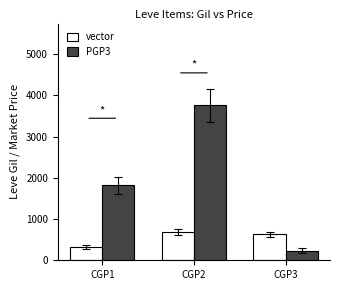

Reading left to right, extract all data points from this chart.

vector: CGP1=330	CGP2=690	CGP3=630
PGP3: CGP1=1820	CGP2=3763	CGP3=237